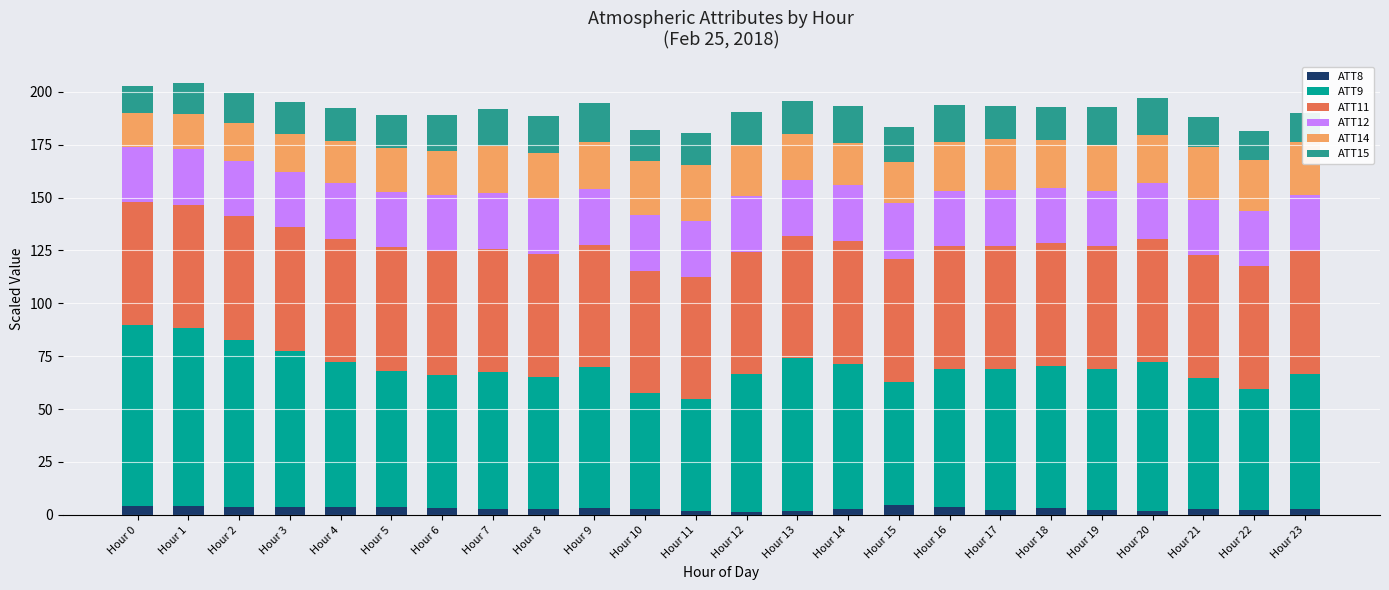

What is the average value of the ATT8 series?

3.0